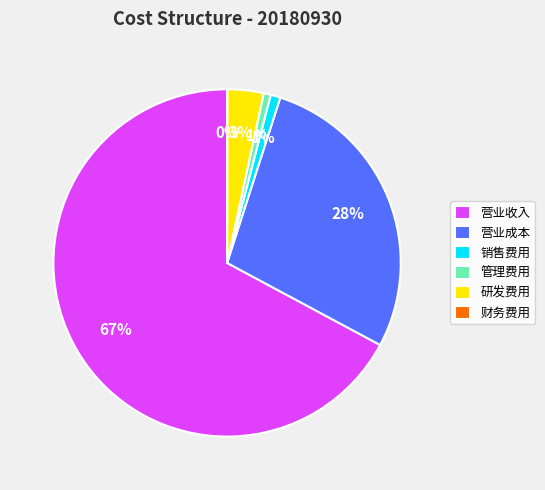

What is the largest slice in the pie chart?

营业收入